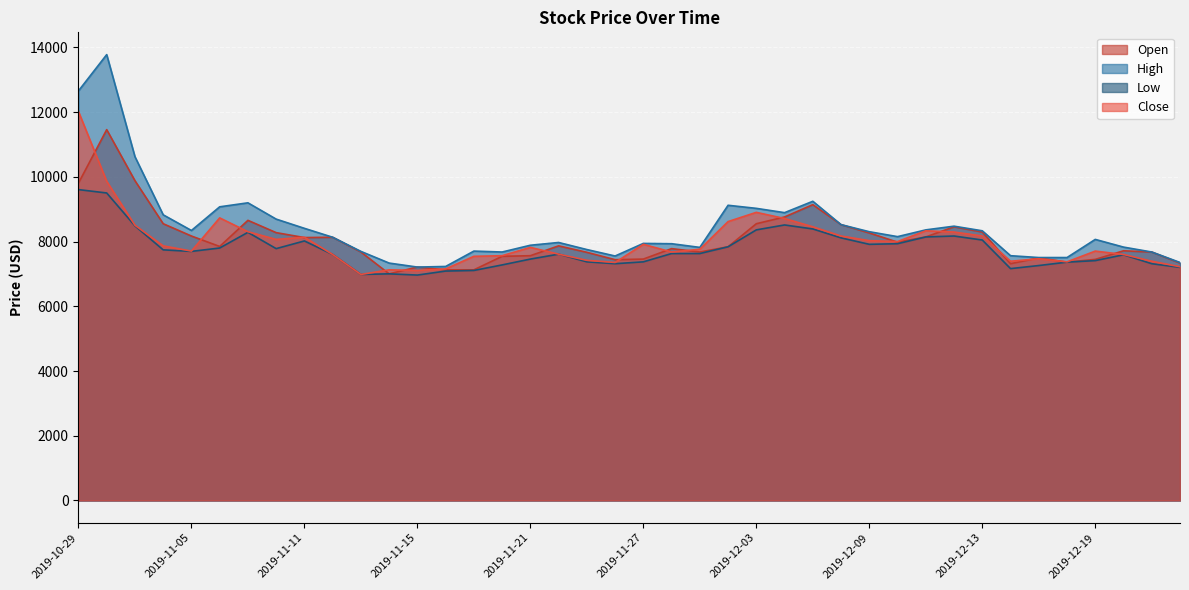

At how many categories does at least one series exceed 9617?

3